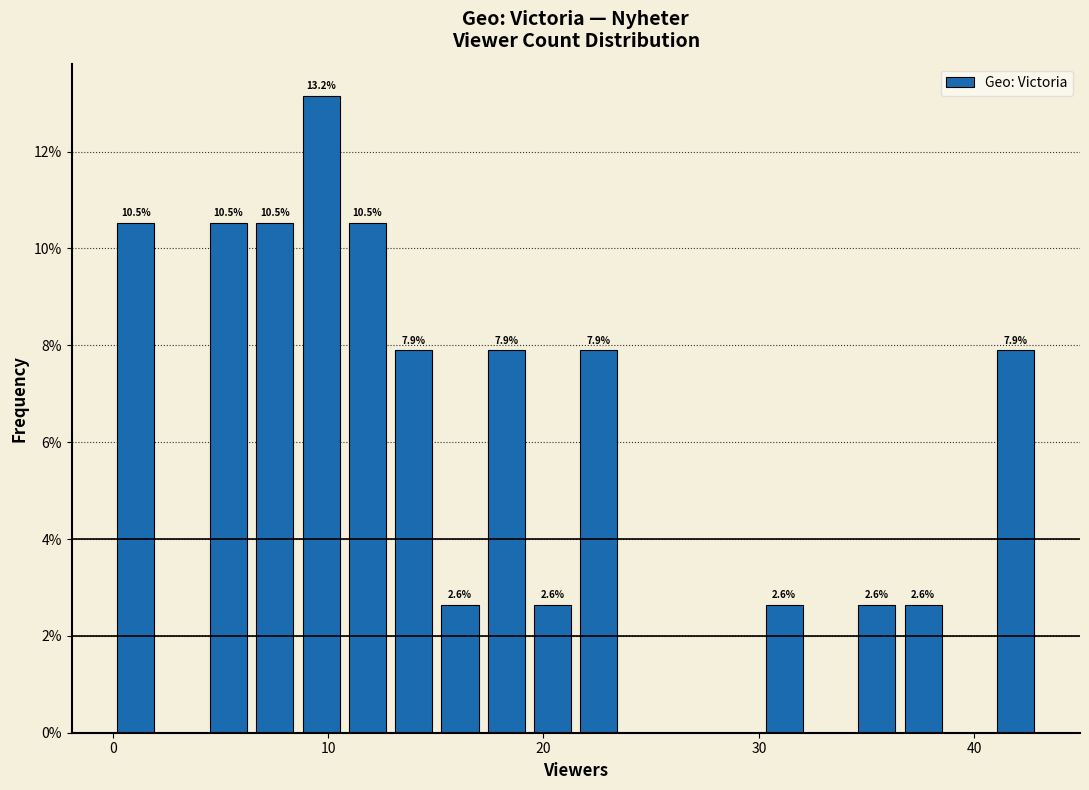

Around what value on the x-axis is the tallest bar? Give the approximate position of its centre, as read against the axis.

10